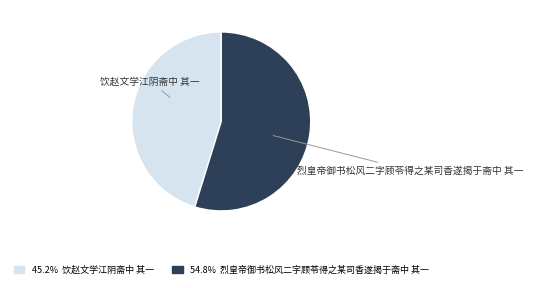

Is there a majority slice in this chart?

Yes